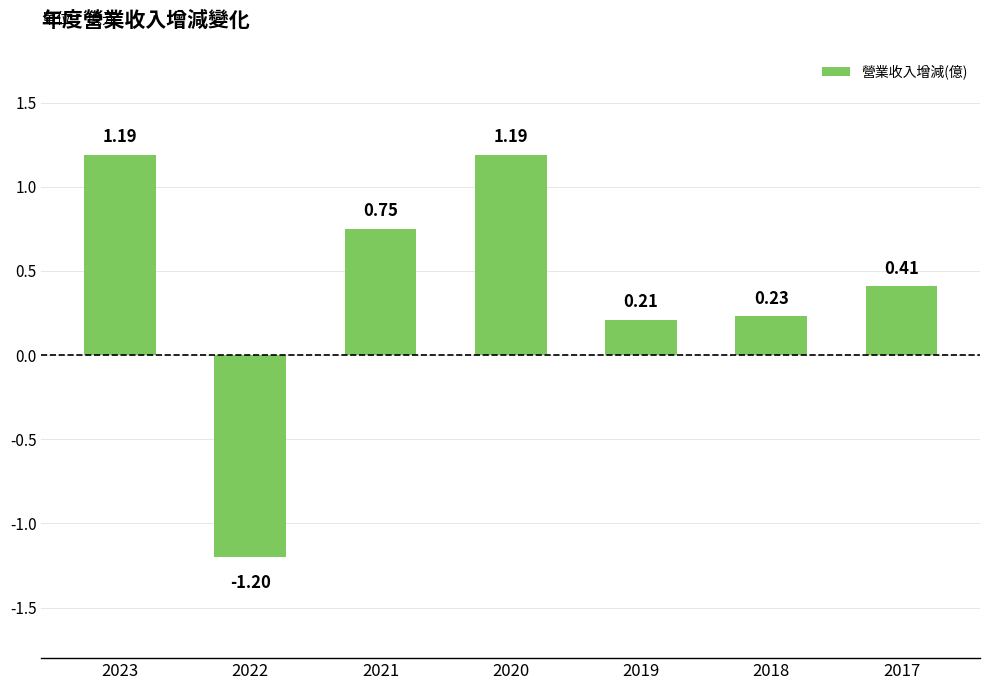

Is it true that the value at 2022 is -0.7?

False